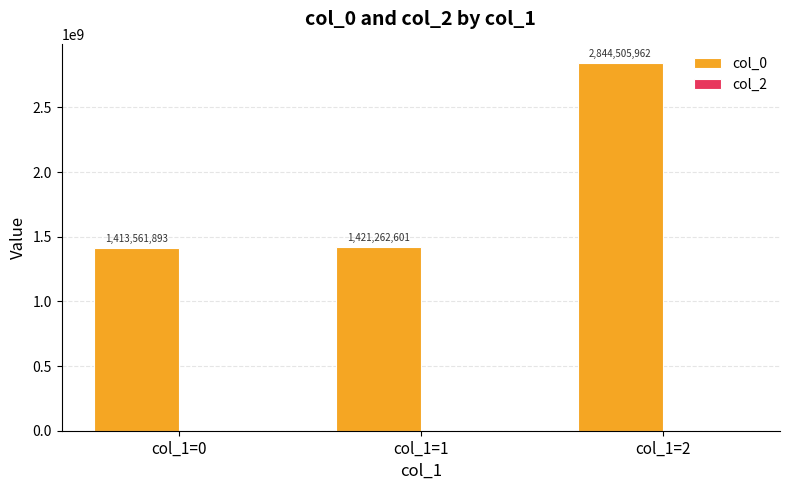

Is it true that the value at col_1=0 is 1413561893?

True